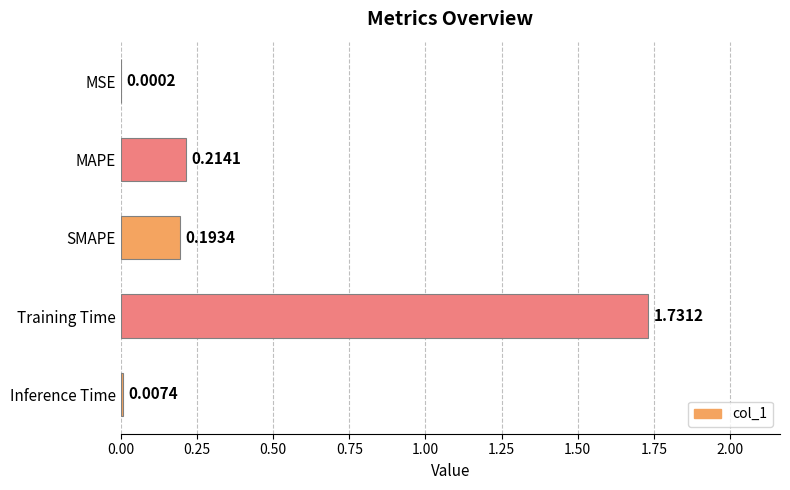

What is the change in value from MSE to MAPE?

+0.2